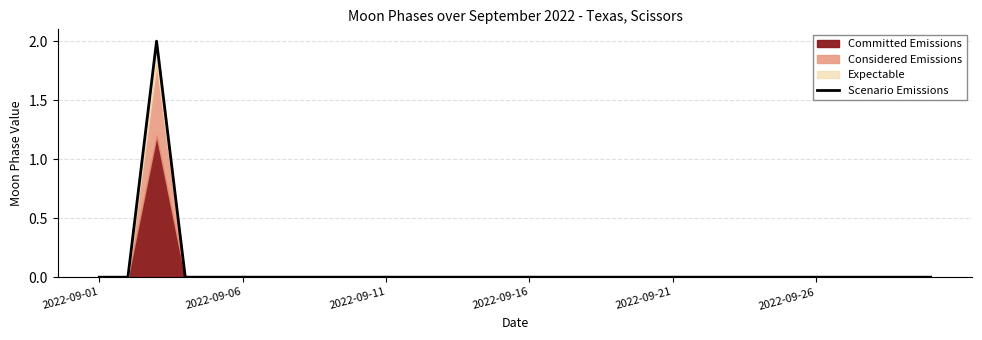

The chart shows a value of 0 at 2022-09-26. True or false?

True